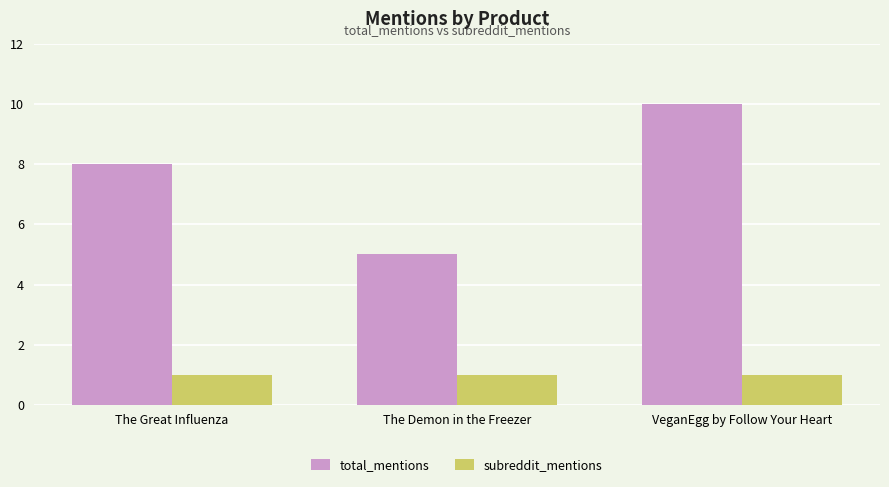

What is the maximum value shown in the chart?

10